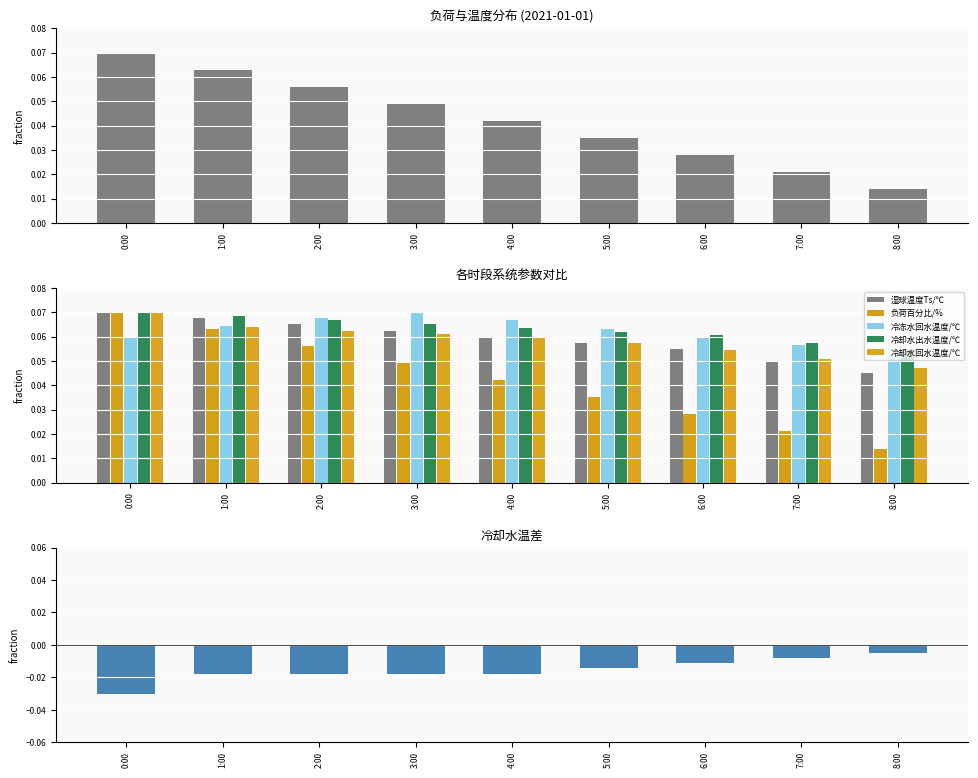

How many categories are shown in the chart?

9